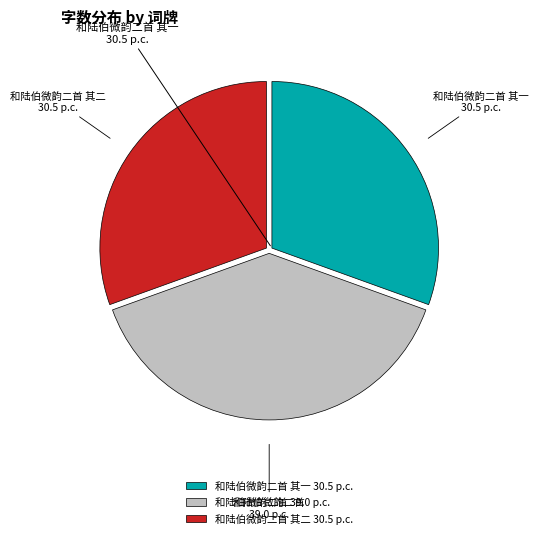

Do 和陆伯微韵二首 其一 30.5 p.c. and 和陆伯微韵二首 其二 30.5 p.c. together represent more than half of the pie?

Yes